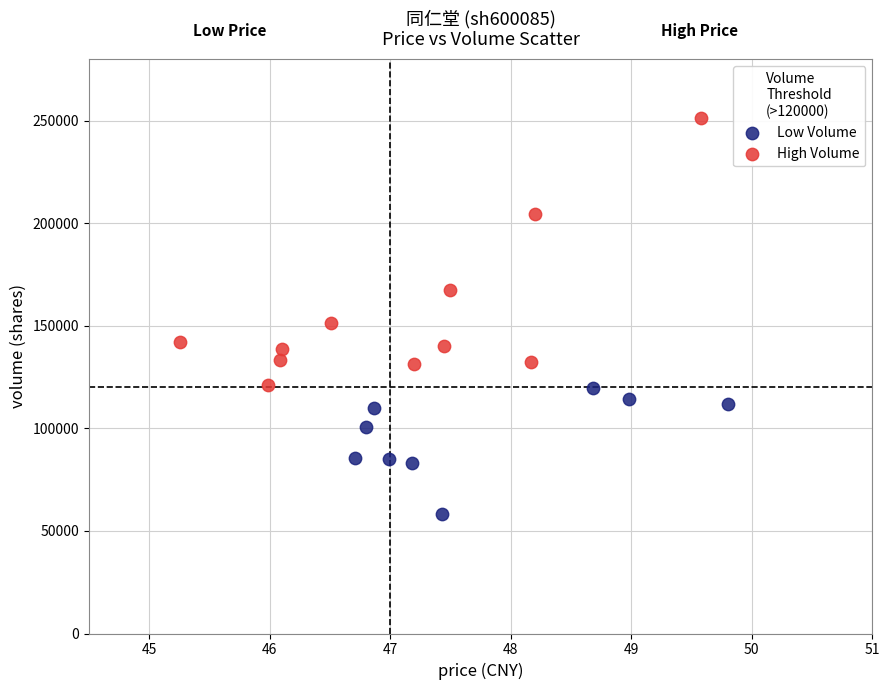

Which series has the largest Y range (max minus min)?

High Volume